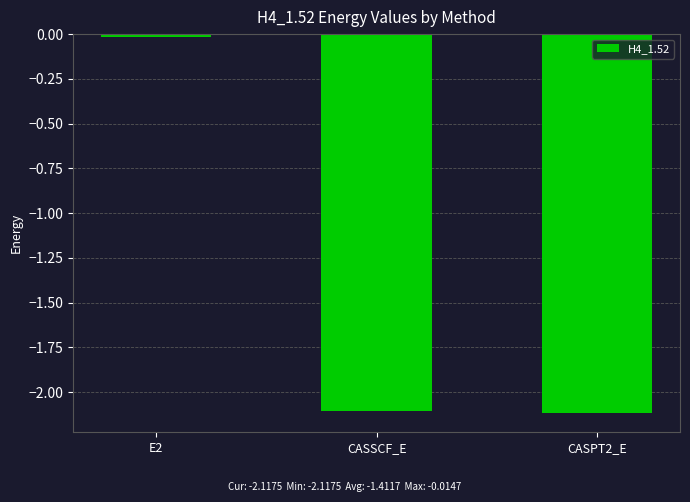

Are the bars grouped side by side (vs. stacked)?

No